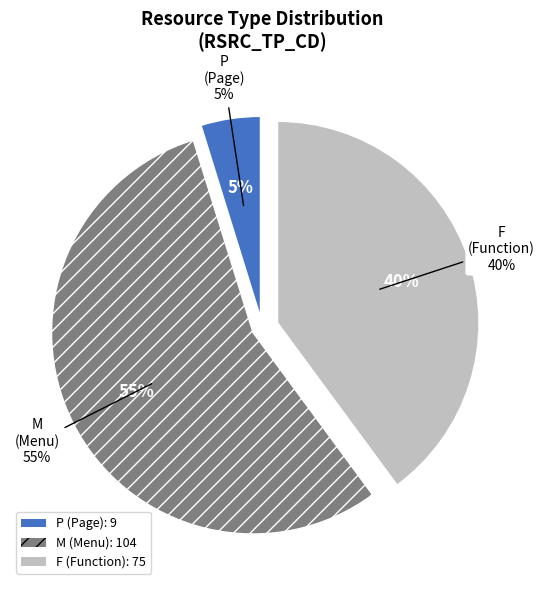

What percentage is the M slice, to the nearest percent?

55%